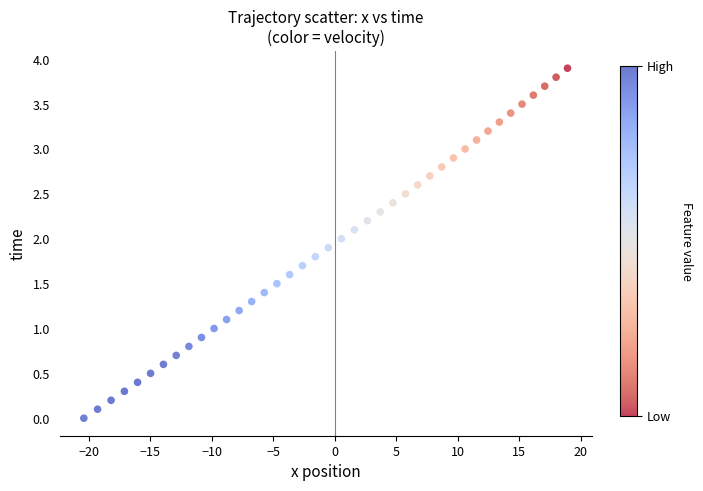

What is the range of Y values (max minus min)?

3.9